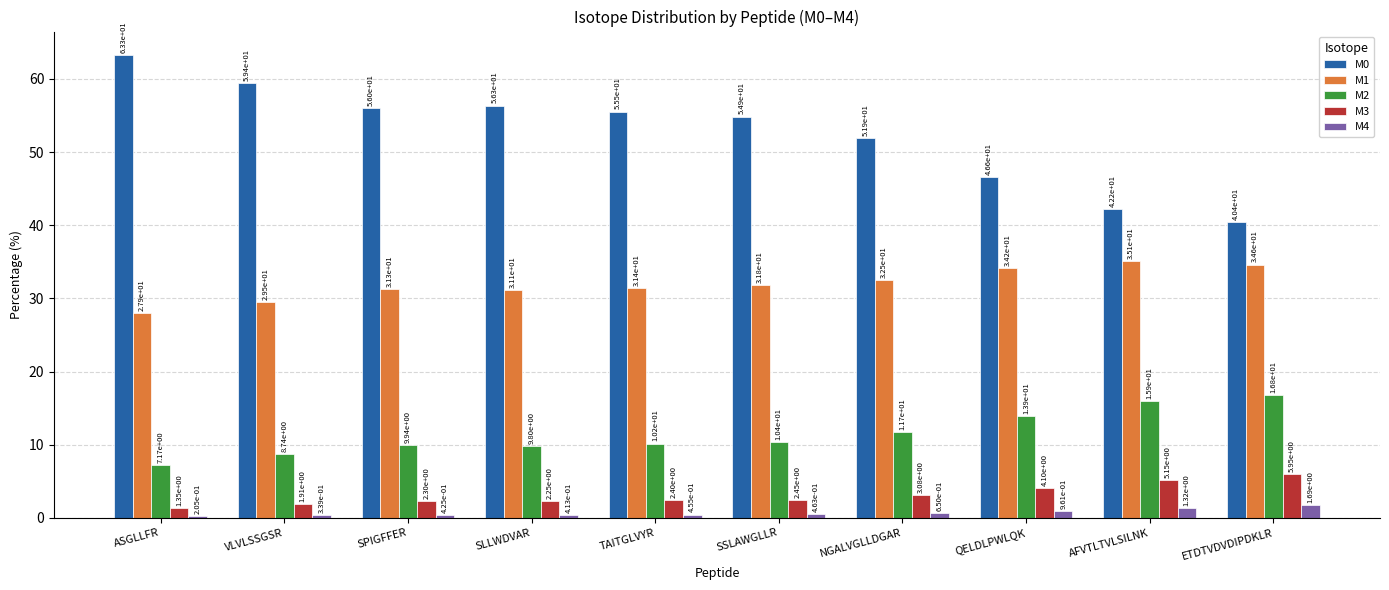

Is it true that M1 equals 43.1 at SPIGFFER?

False